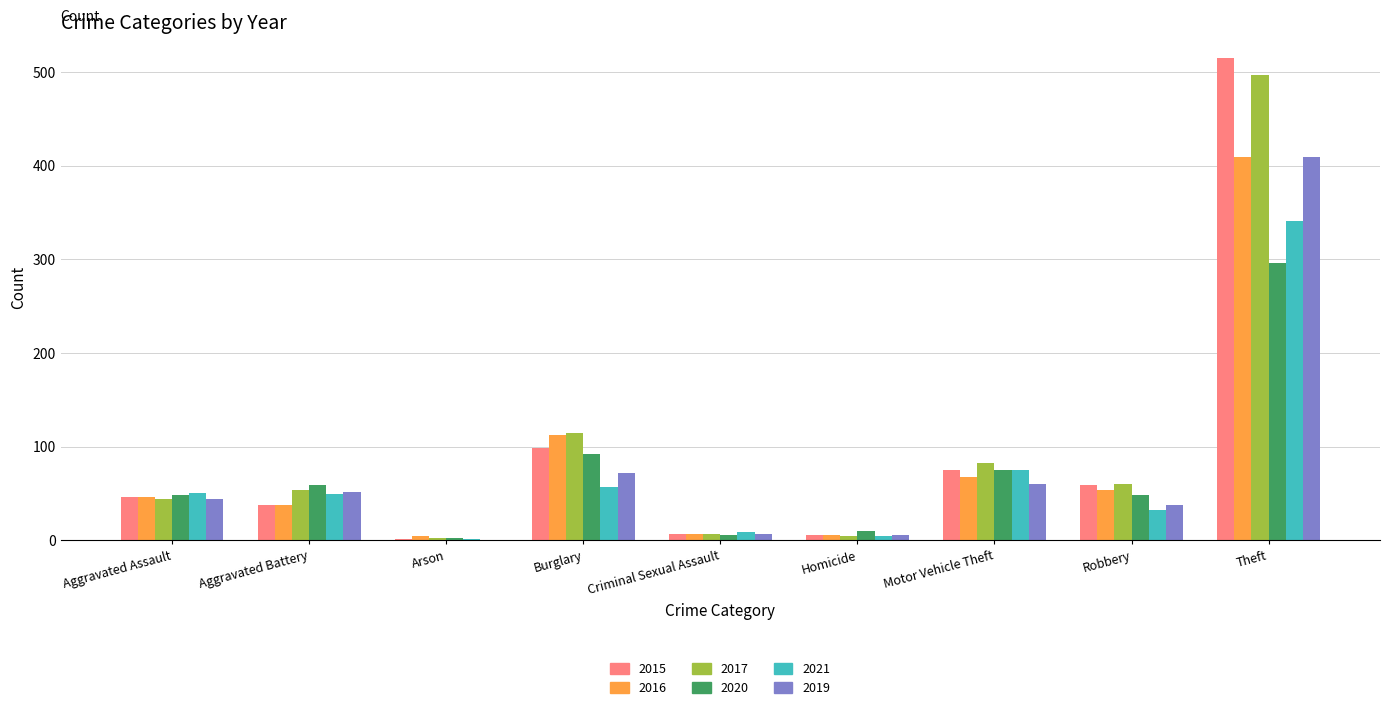

What is the sum of all 2021 values?

618